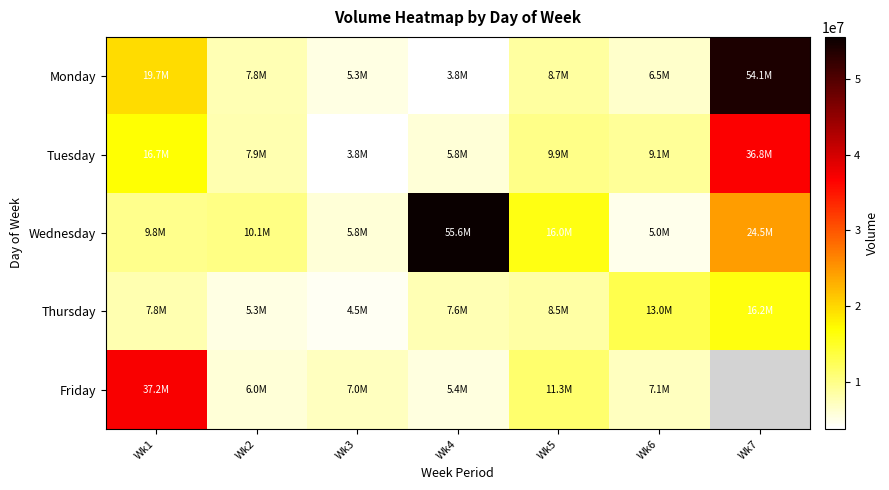

Which category has the lowest value in the Tuesday series?

Wk3